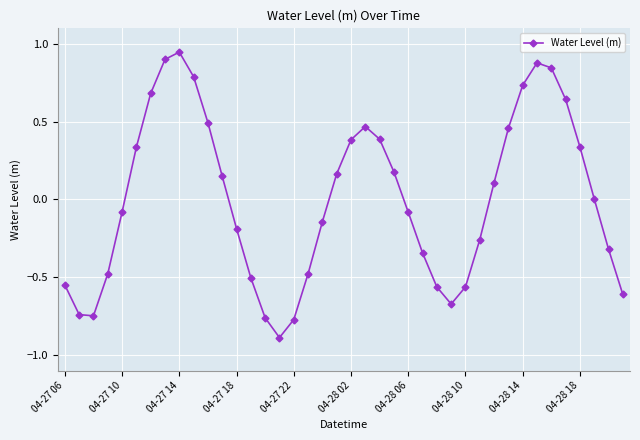

How many lines are shown in the chart?

1